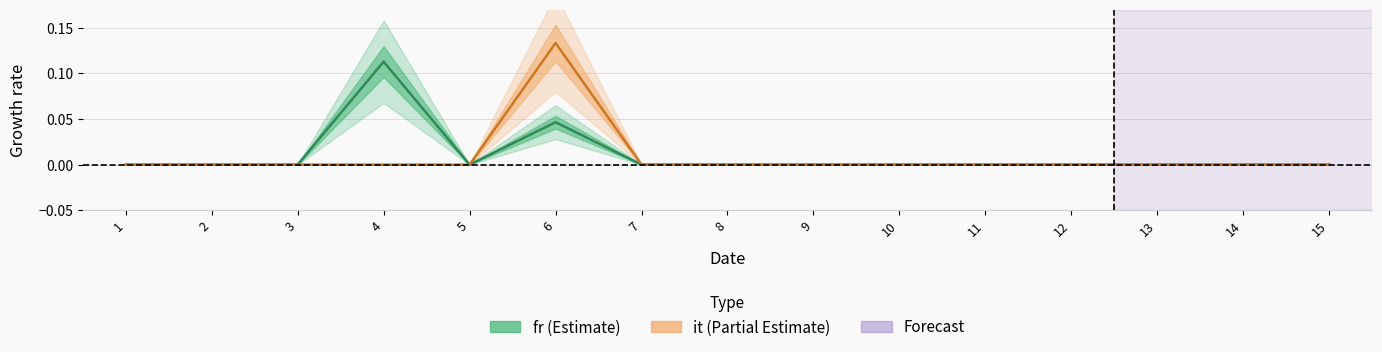

True or false: it and fr intersect in this chart.

False